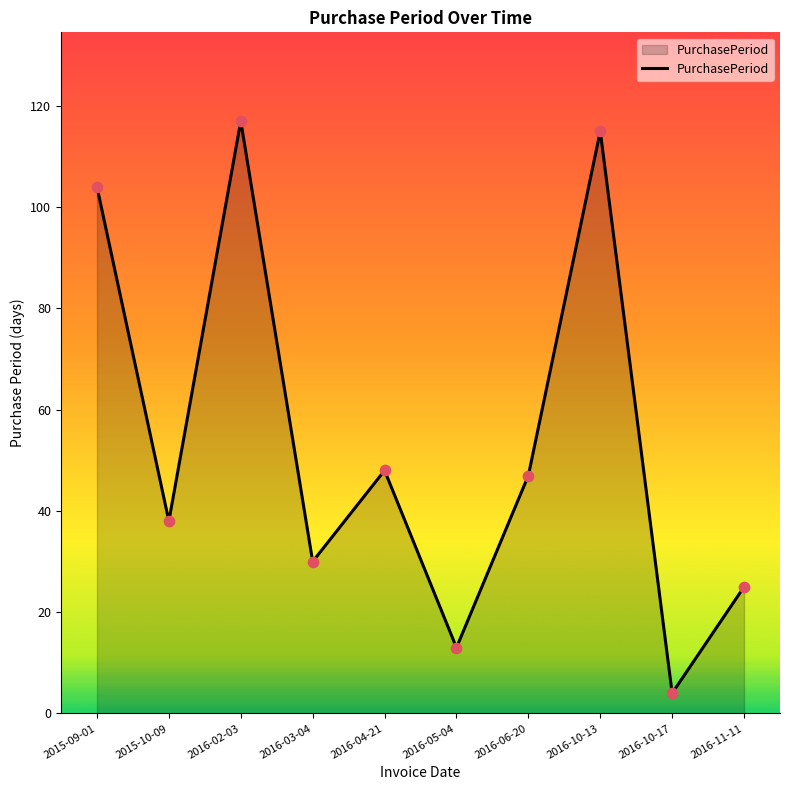

Between 2016-06-20 and 2016-10-17, which is larger?

2016-06-20